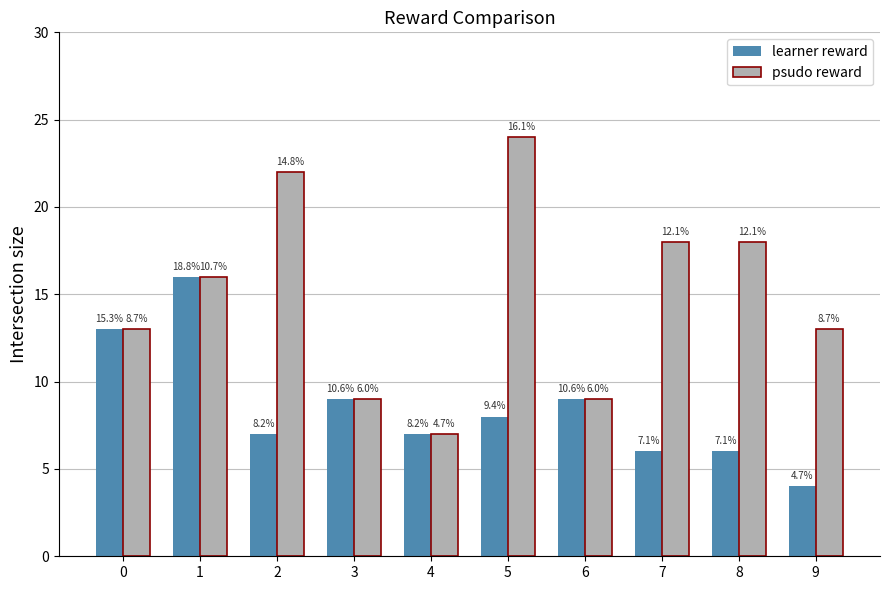

How many bars are there in each group?

2